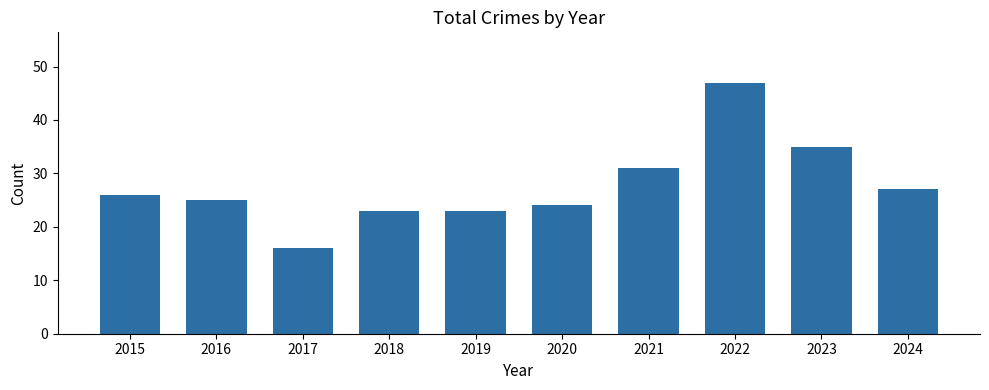

What is the minimum value shown in the chart?

16